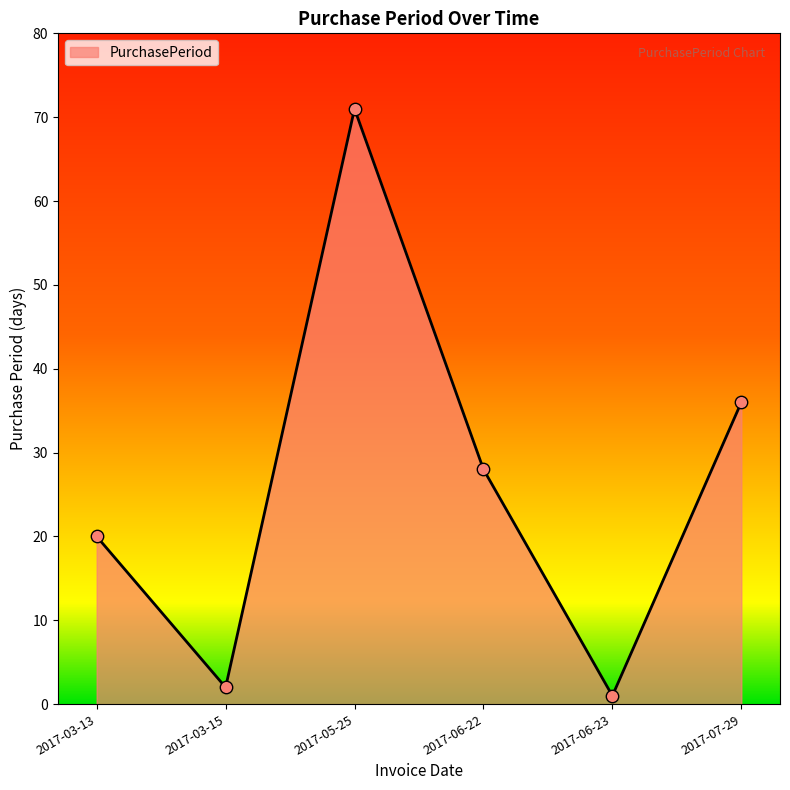

Which has a higher value, 2017-07-29 or 2017-05-25?

2017-05-25